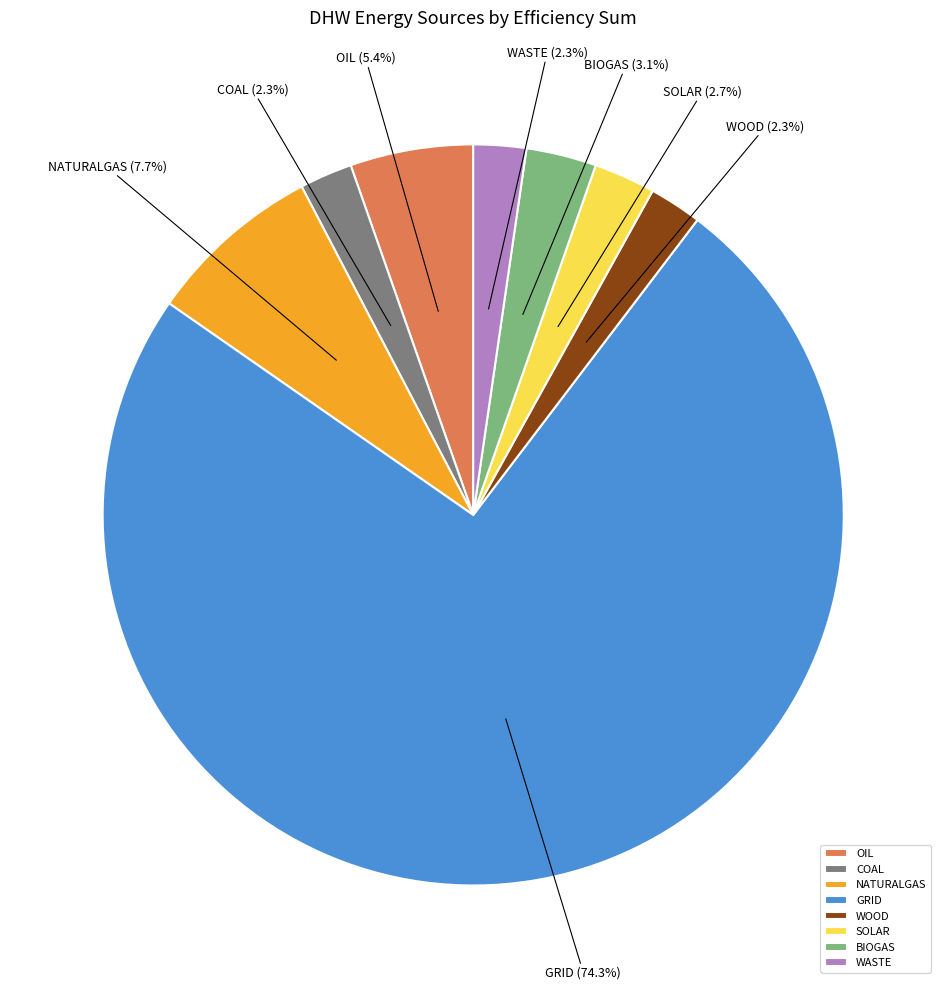

Which slice is the largest?

GRID